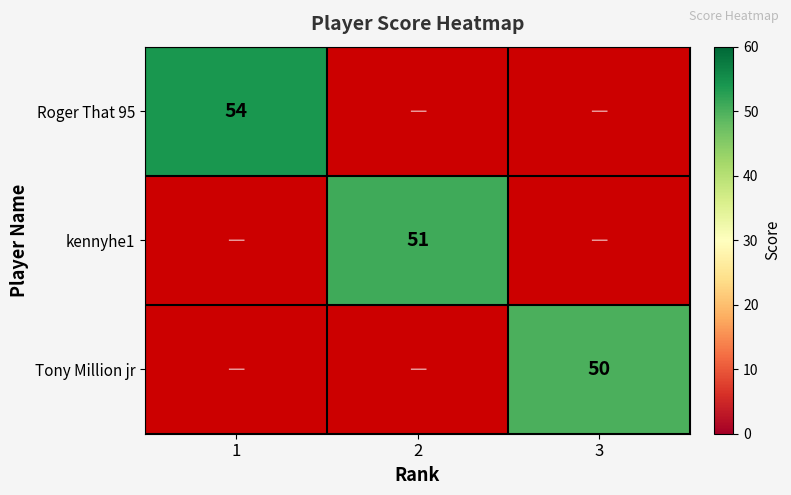

Between 3 and 2, which is larger?

2